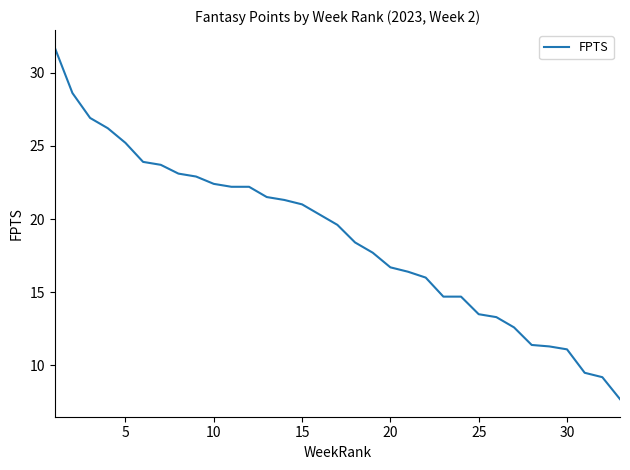

What is the difference between the maximum and minimum values?

24.0